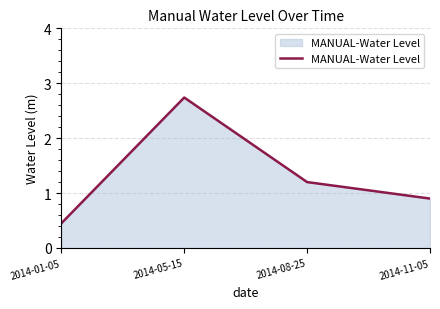

What position from the right is 2014-05-15?

3